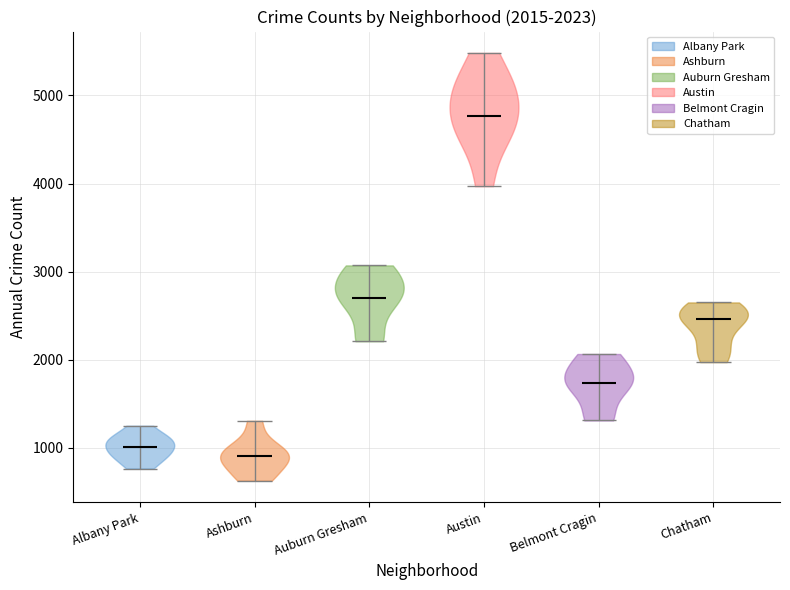

Which violin has the highest median line?

Austin